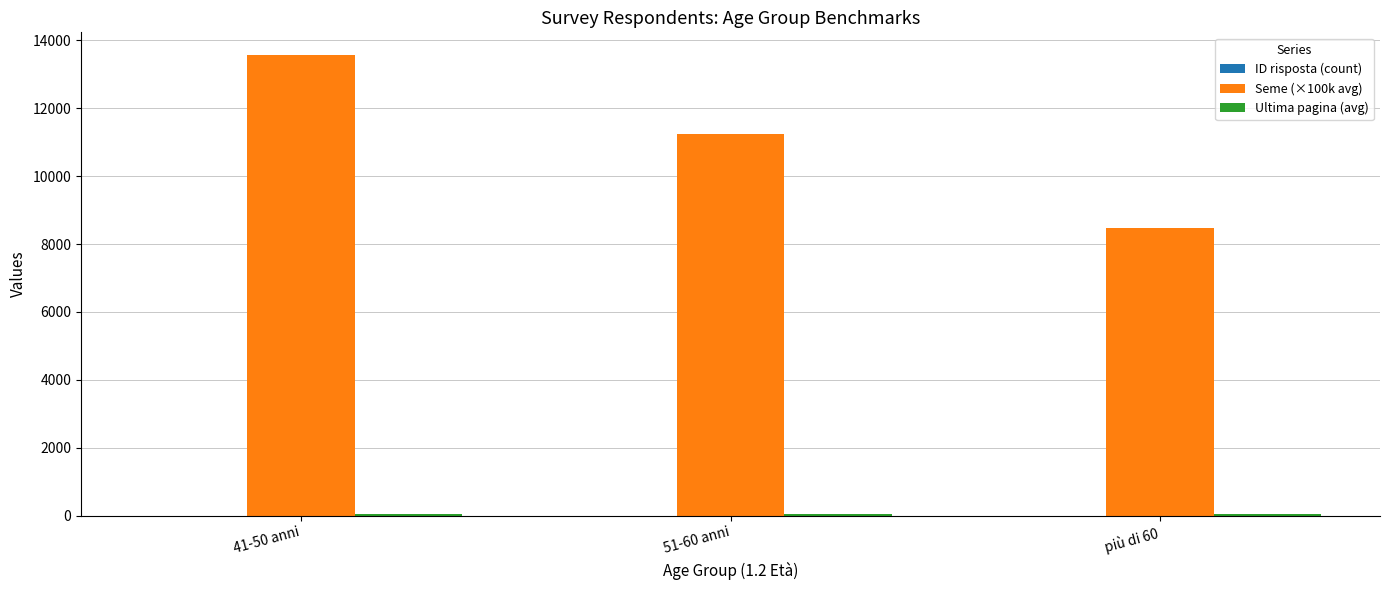

What is the greatest value displayed?

13561